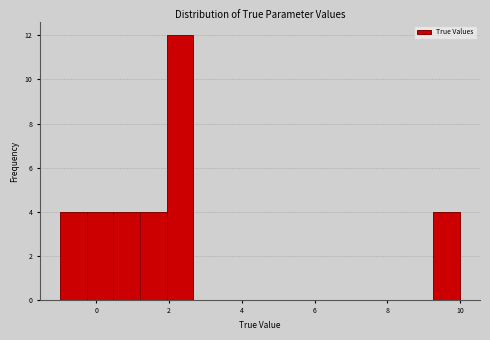

Read against the x-axis, roughly where is the centre of the tallest bar?

2.4